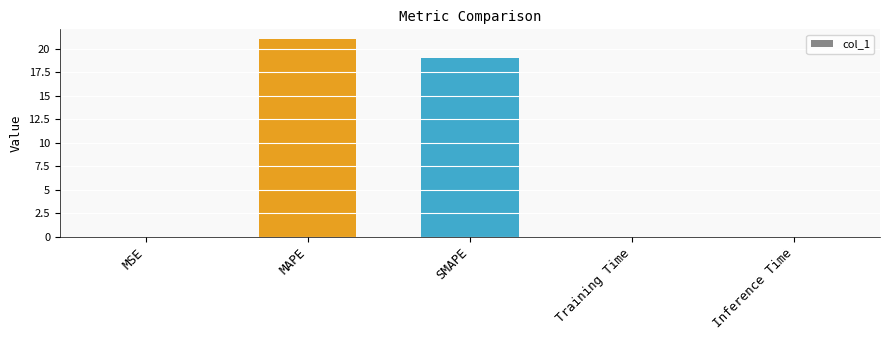

Are the bars grouped side by side (vs. stacked)?

No